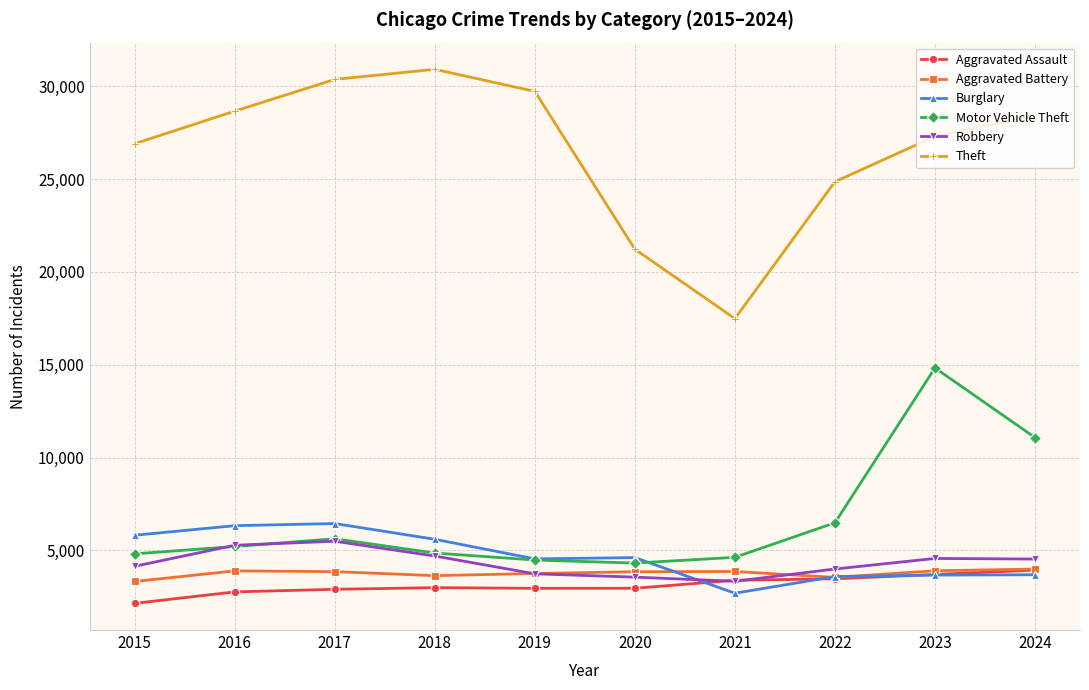

Is it true that Theft equals 21223 at 2020?

True